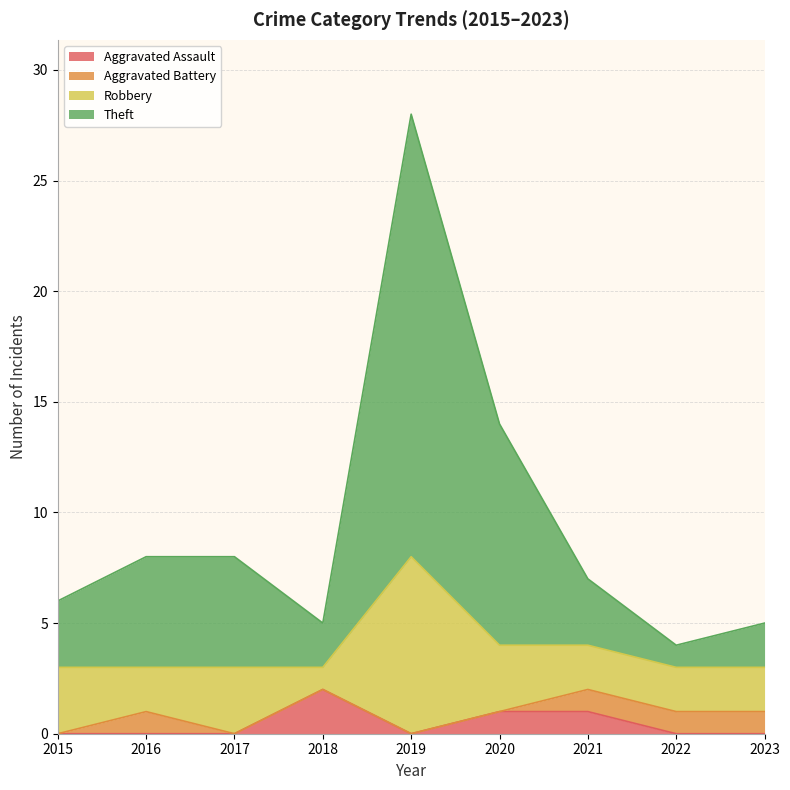

Which series has the widest spread of values?

Theft